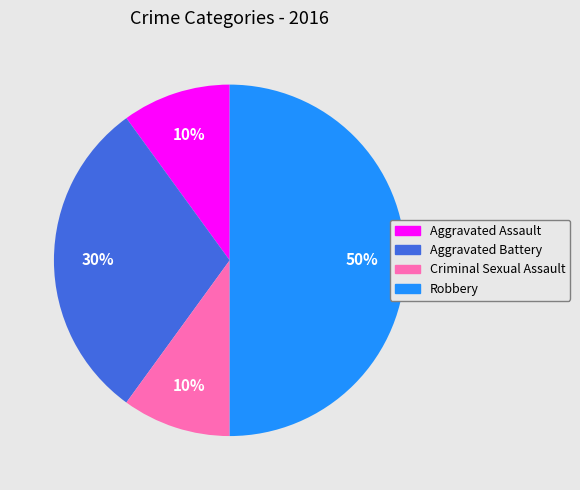

To the nearest percent, what portion does Robbery represent?

50%